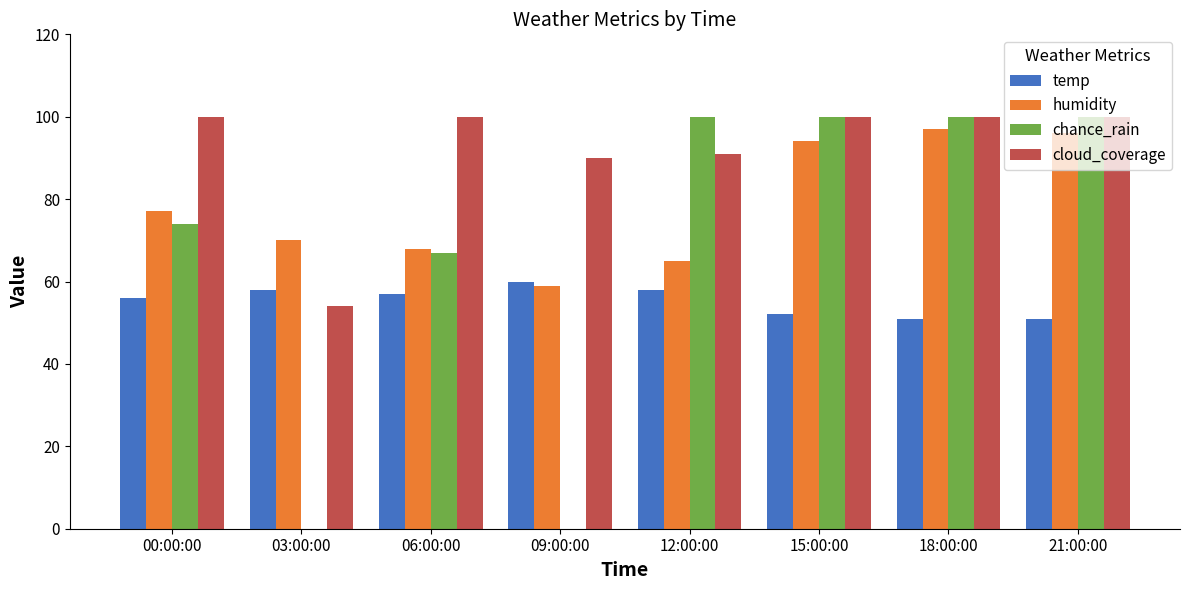

What is the greatest value displayed?

100